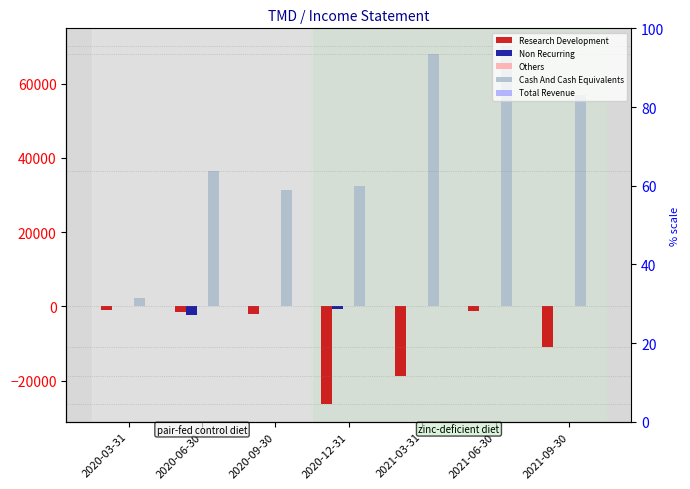

Does the chart contain any negative values?

Yes